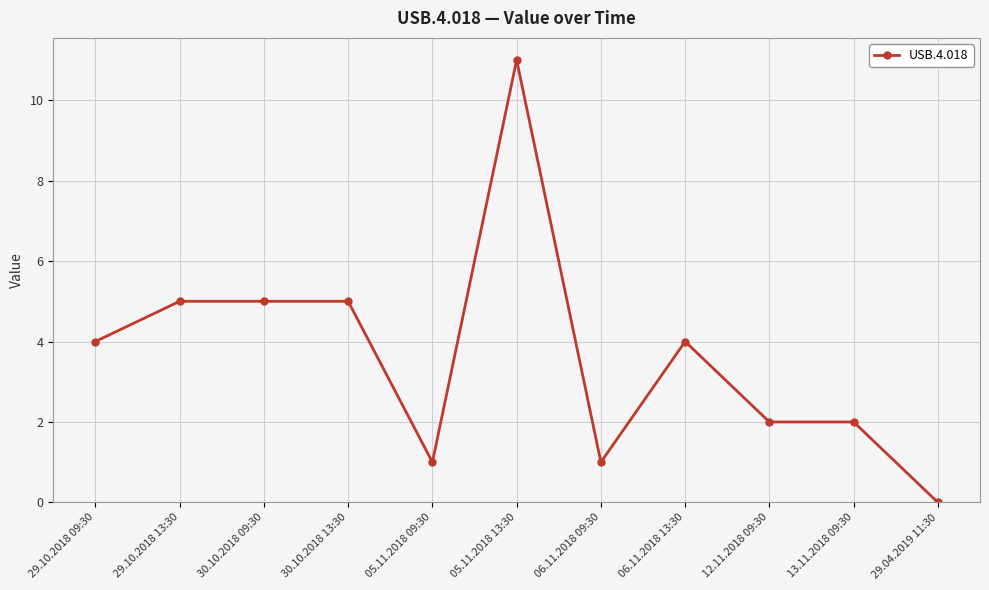

What is the greatest value displayed?

11